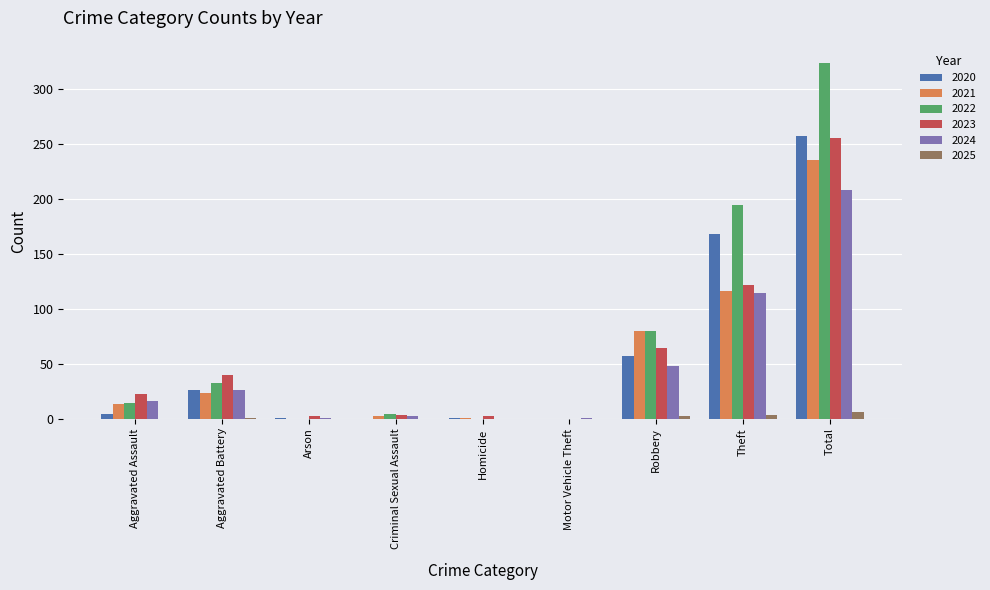

What is the sum of all 2025 values?

12